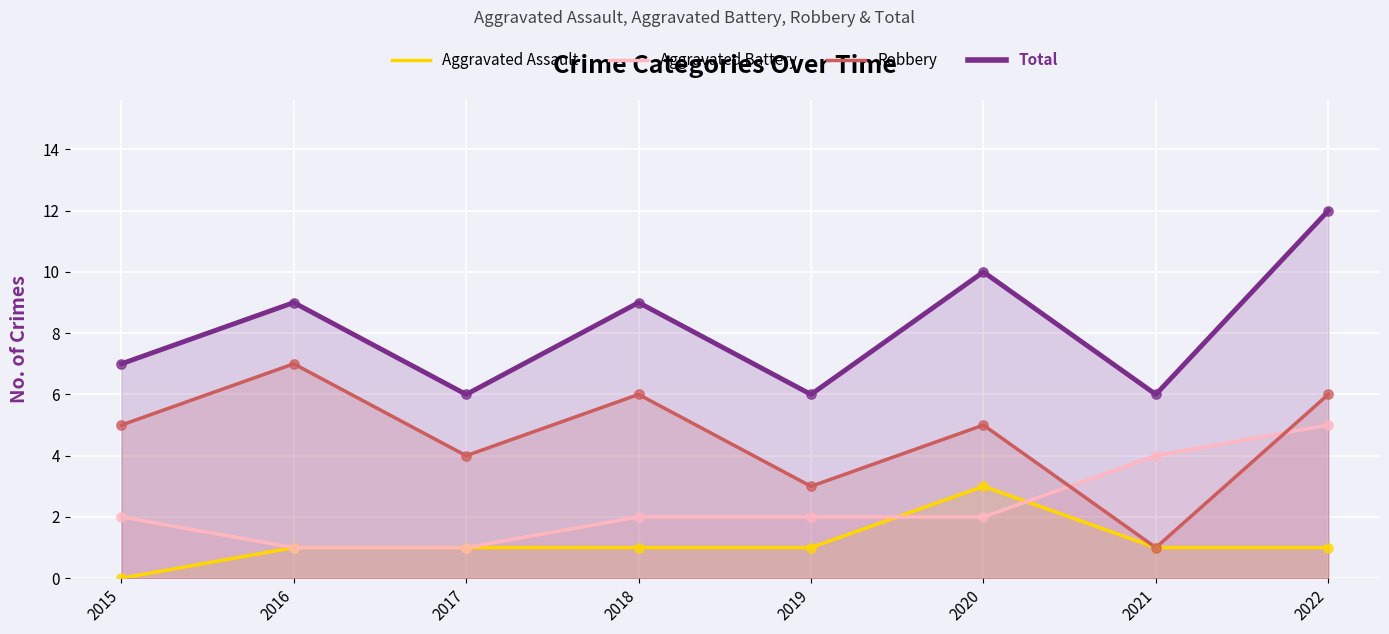

What is the total value across all series at 2018?

18